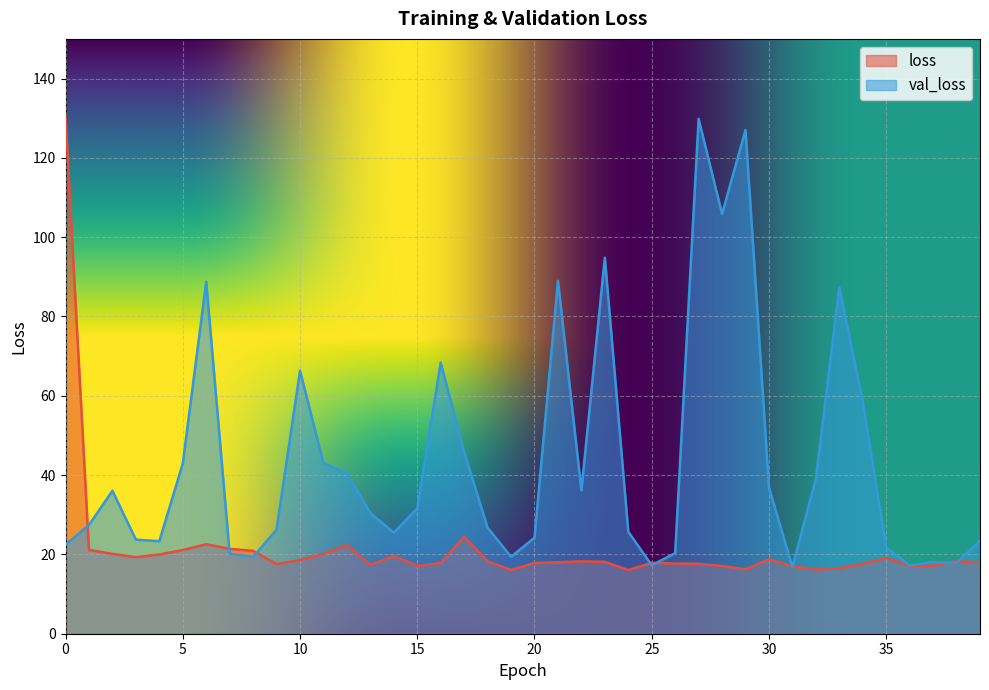

What is the spread (max minus min) of values at 35?

2.7